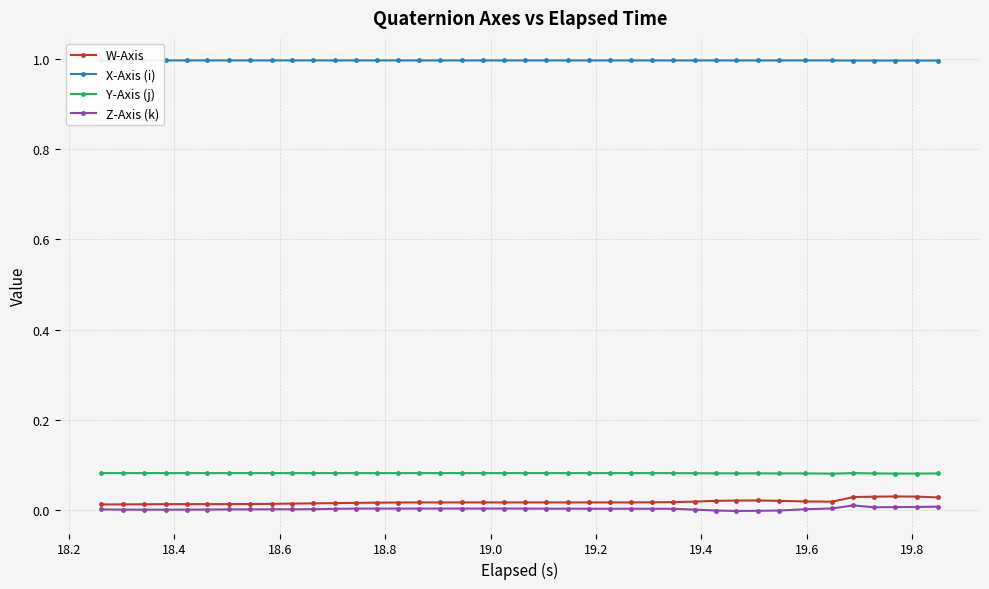

True or false: Y-Axis (j) and W-Axis cross at least once.

False